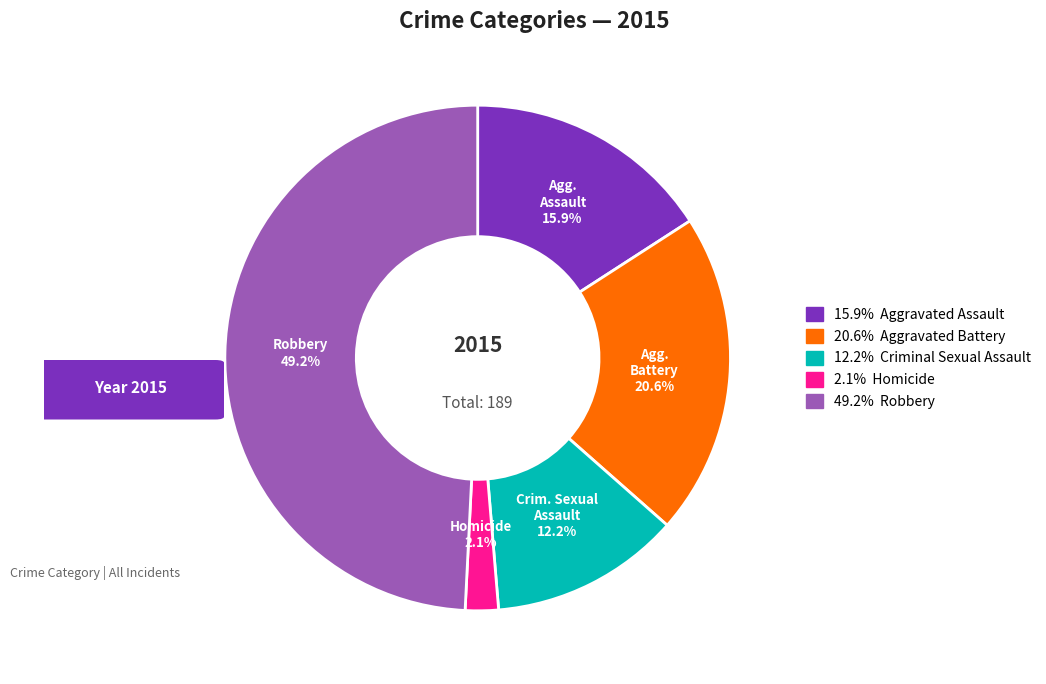

How many slices are in this pie chart?

5